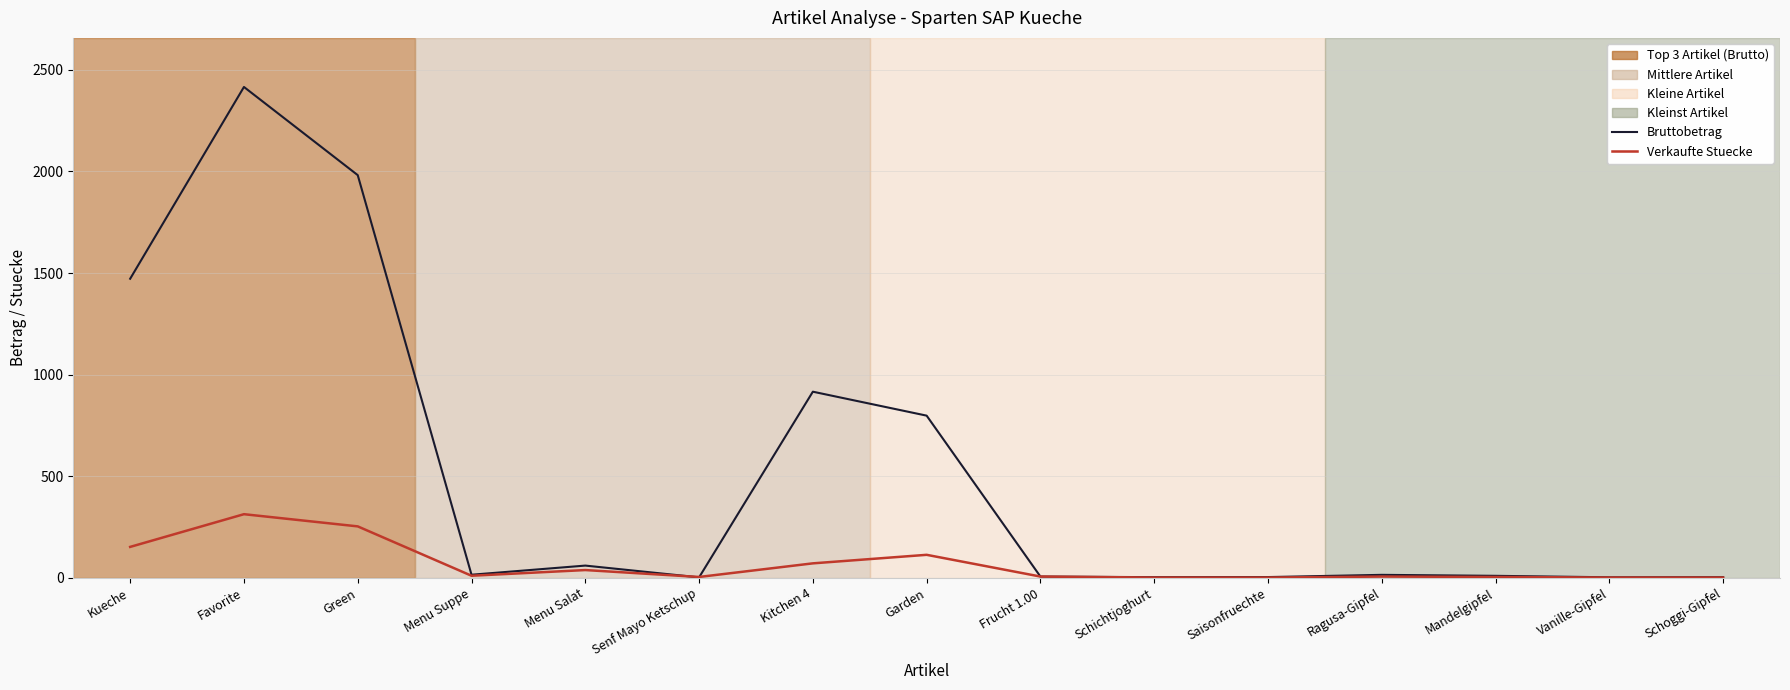

How many distinct data groups are displayed?

2